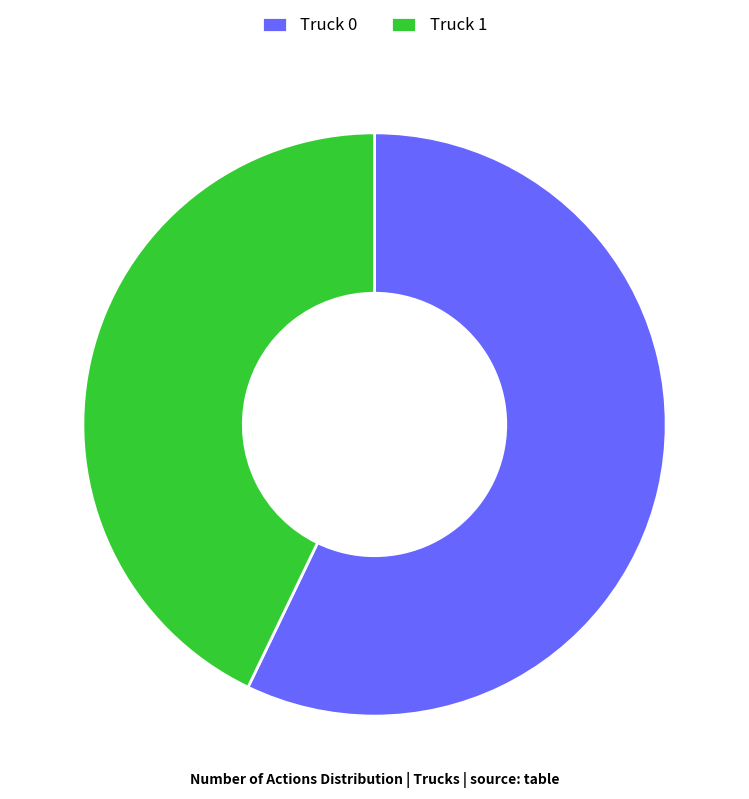

Is it true that Truck 0 is 57% of the pie?

True